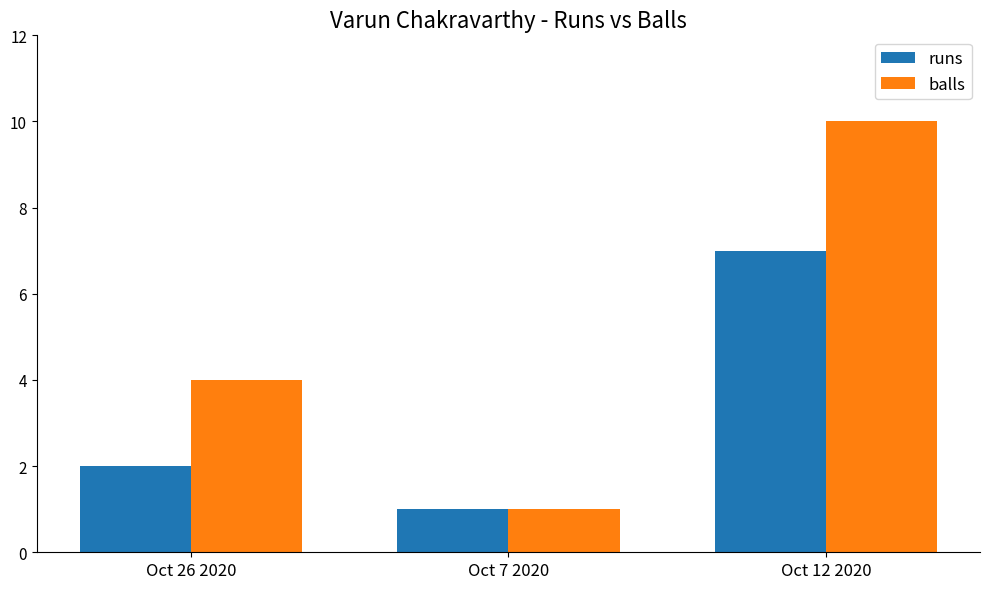

At how many categories does at least one series exceed 7?

1